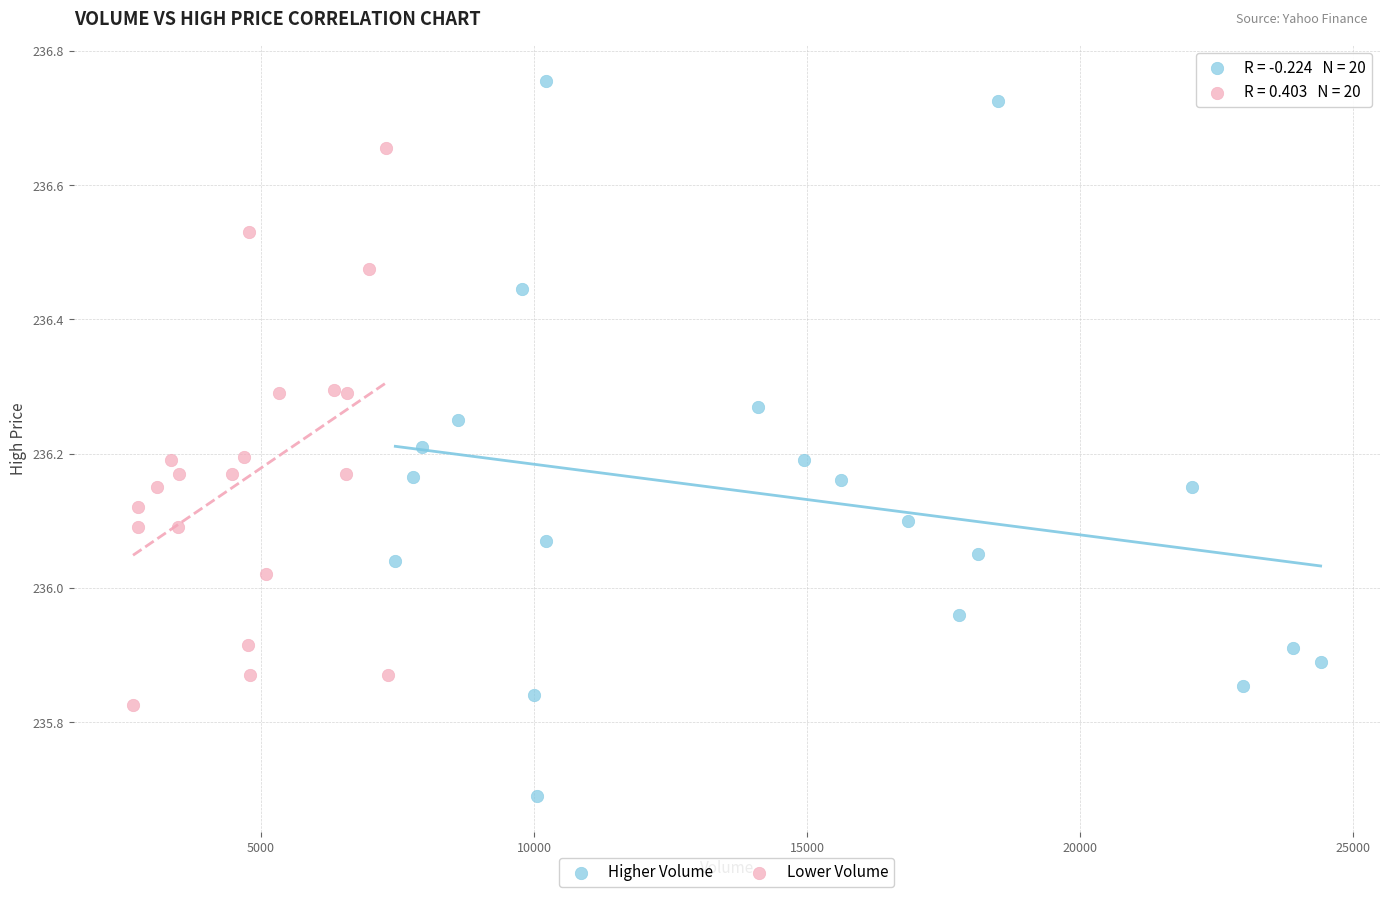

Which series contains the lowest Y value?

Higher Volume